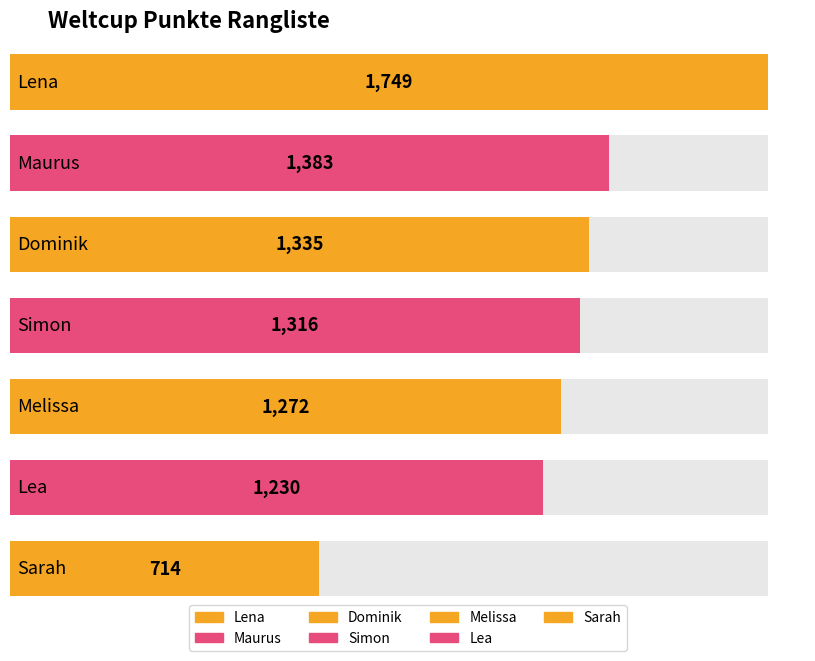

At which category does the chart reach its minimum across all series?

Sarah